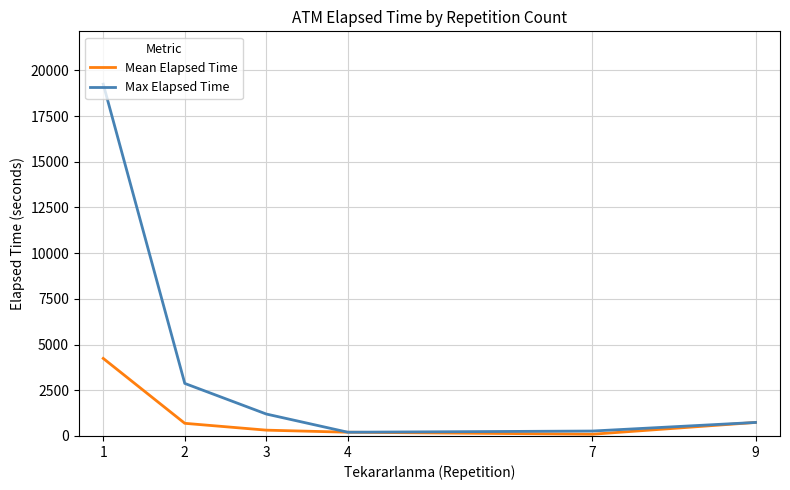

How many interior local valleys does the Max Elapsed Time series have?

1